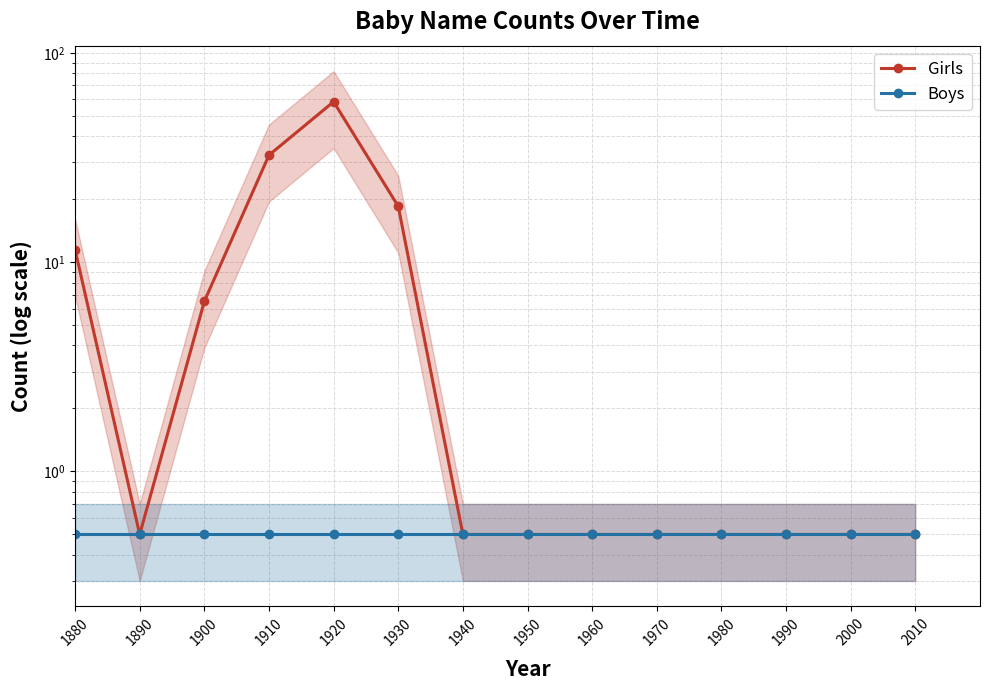

Which series has the widest spread of values?

Girls